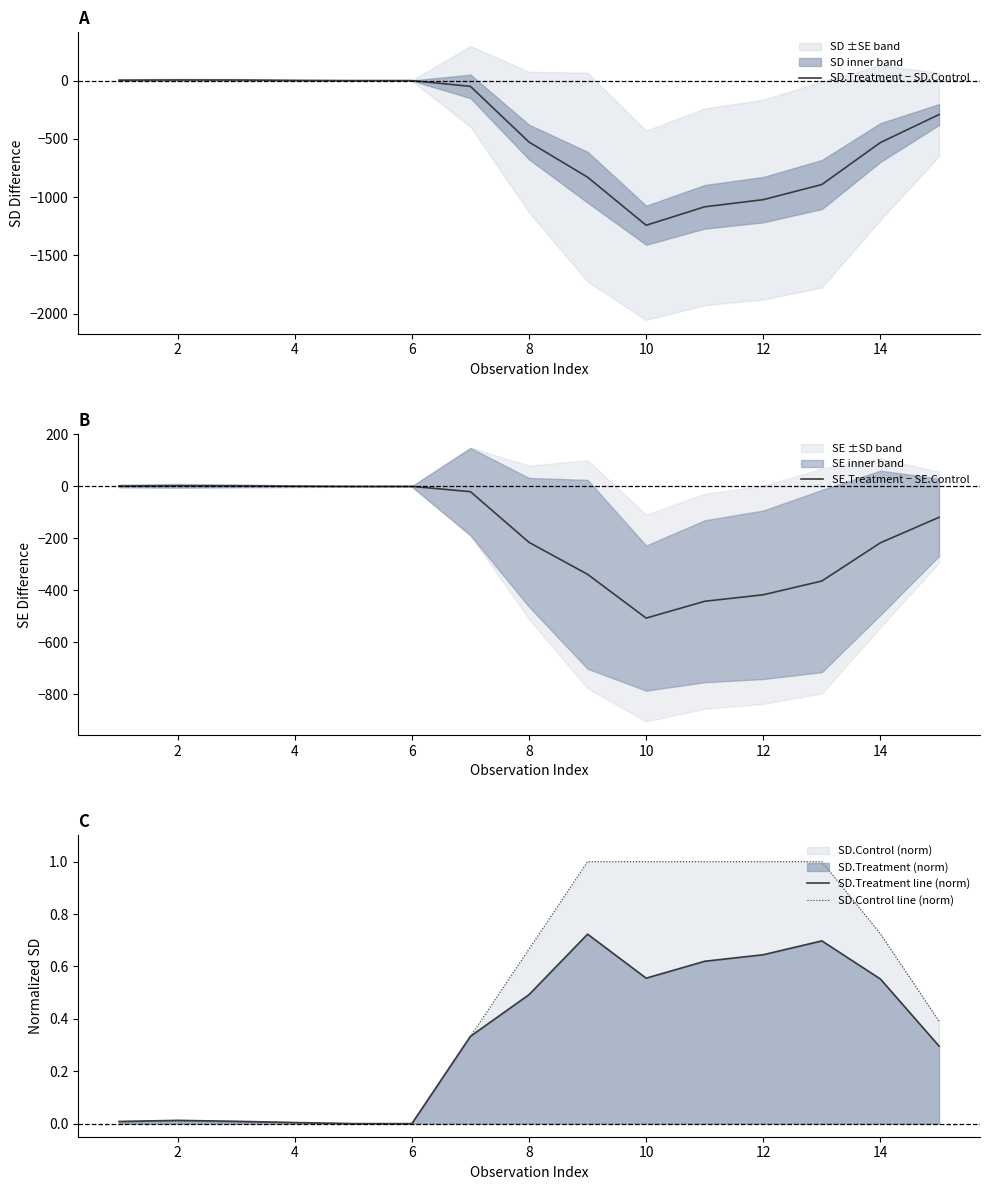

What is the spread (max minus min) of values at 14?

528.1